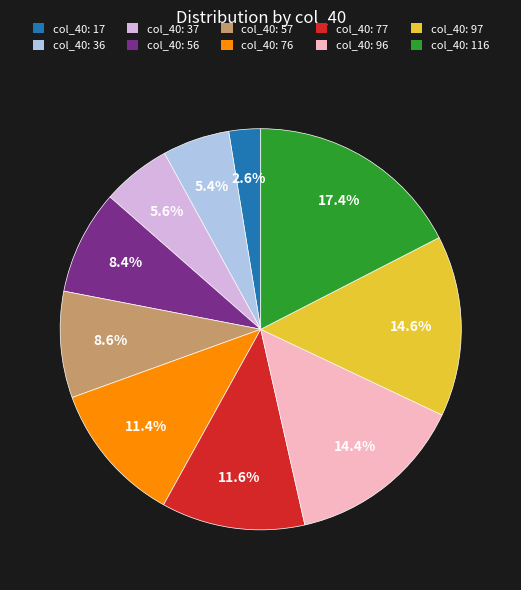

Does any single category account for the majority?

No